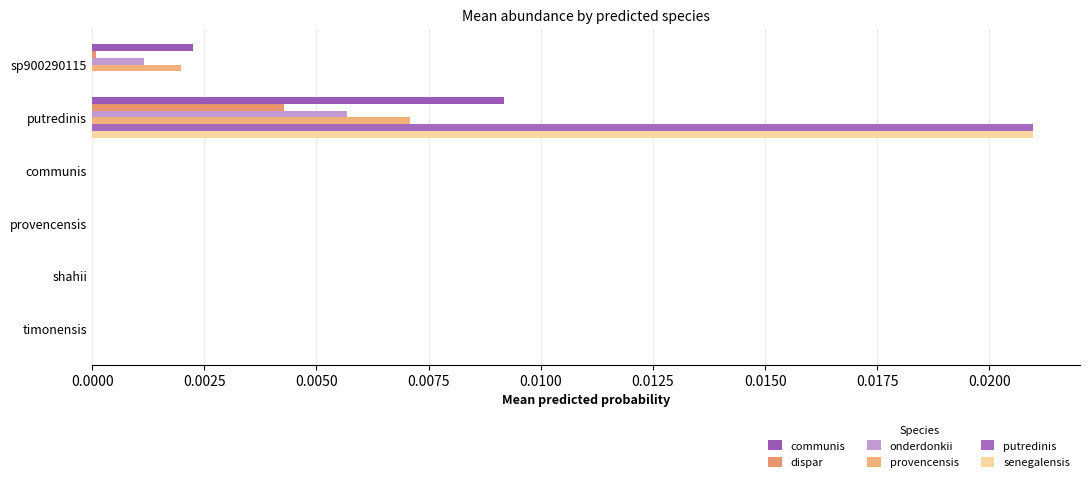

How many series are shown in this chart?

6